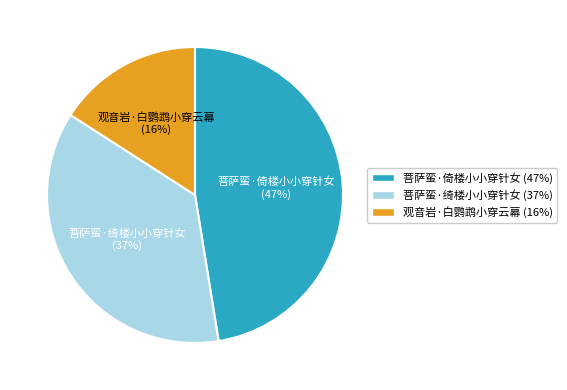

To the nearest percent, what percentage of the pie is 观音岩·白鹦鹉小穿云幕?

16%